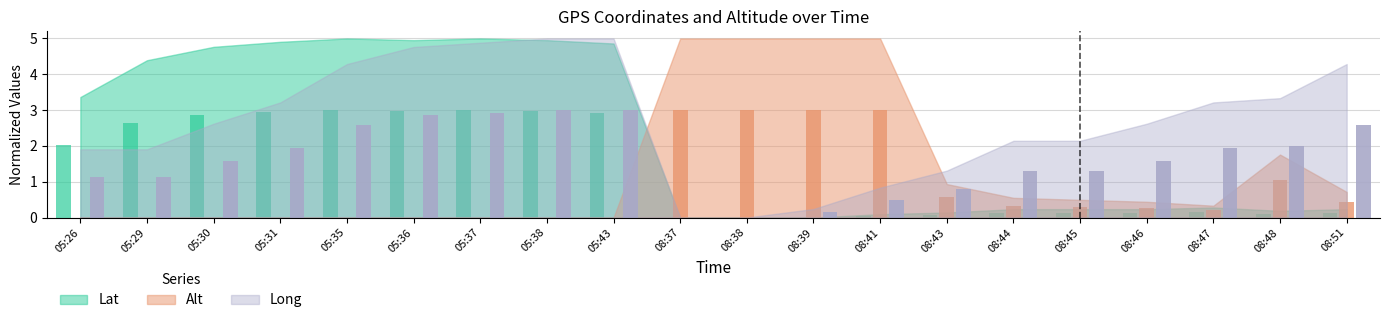

What is the value of the Lat bar at the 18th from the left?

0.2